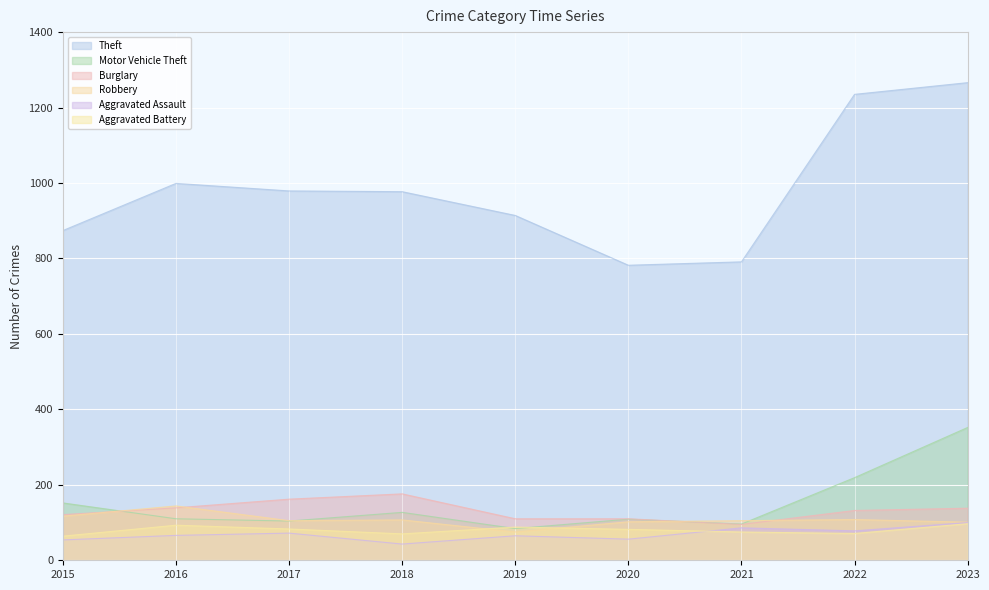

Read the Motor Vehicle Theft value at 2018, to the nearest 50.

150